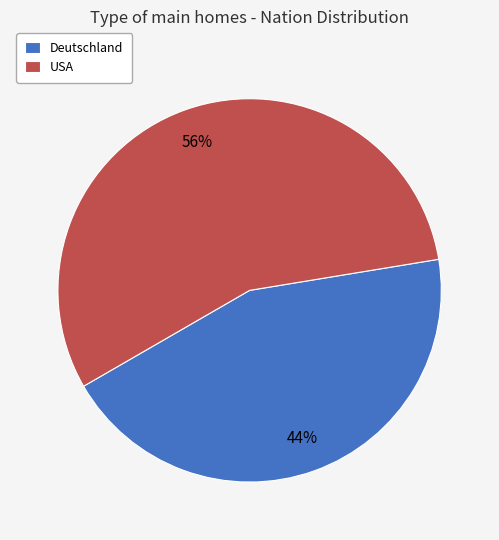

What is the ratio of the value at Deutschland to the value at USA?

0.8